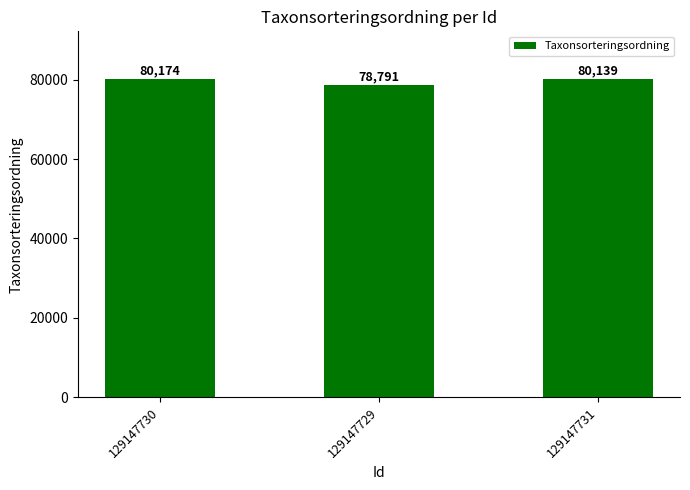

What is the value of the 3rd bar from the left?

80139